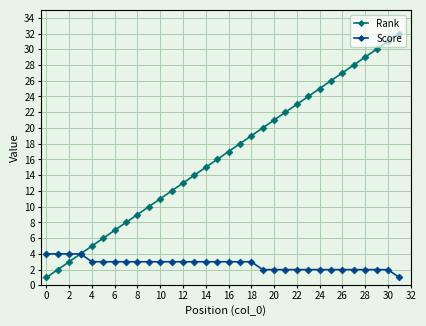

Which series has the largest range (max minus min)?

Rank